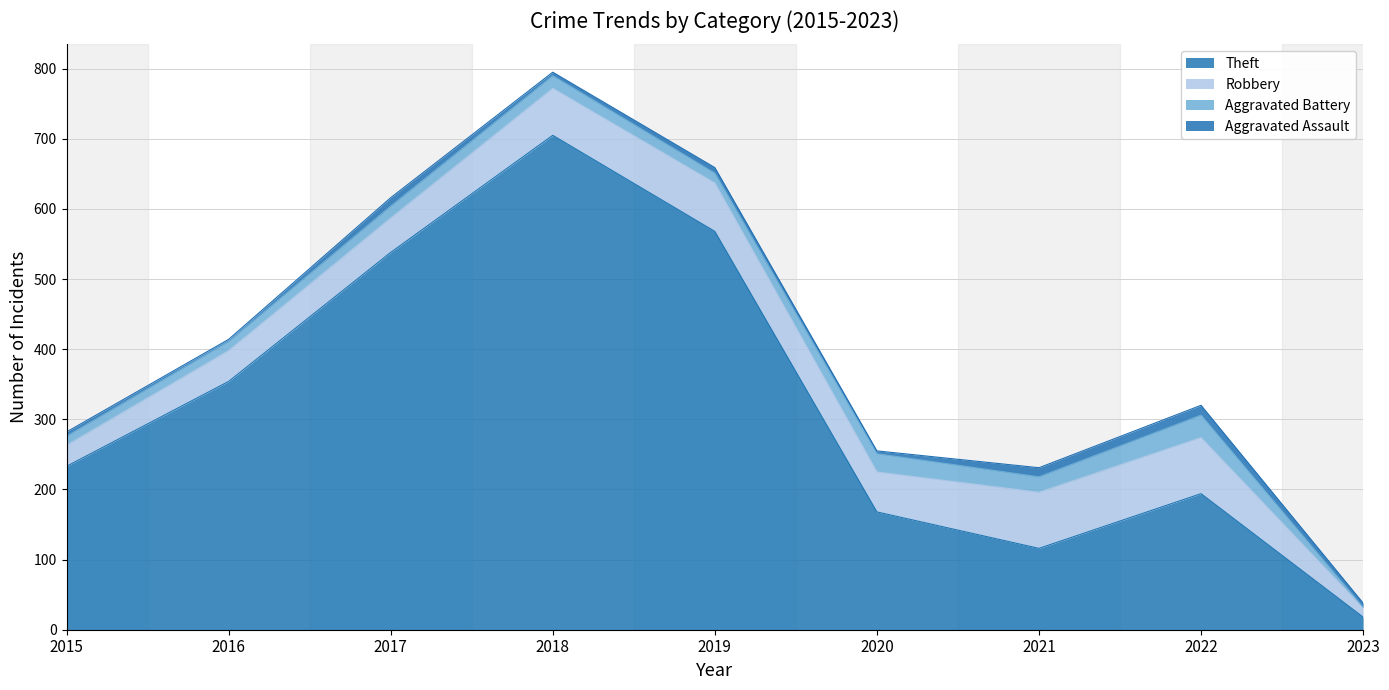

Reading left to right, transcribe all the data shown in this chart.

Theft: 233	354	538	705	568	168	116	194	18
Robbery: 30	44	49	67	69	57	80	80	13
Aggravated Battery: 13	13	17	18	14	26	22	32	1
Aggravated Assault: 6	3	12	5	8	4	13	14	6